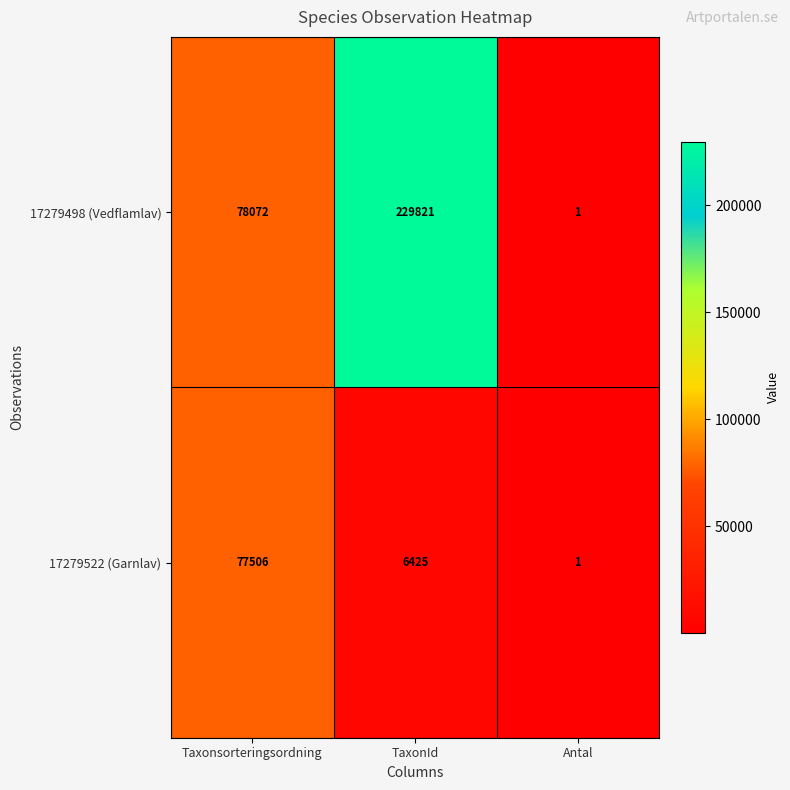

The 17279522 (Garnlav) series shows 1 at Antal. True or false?

True